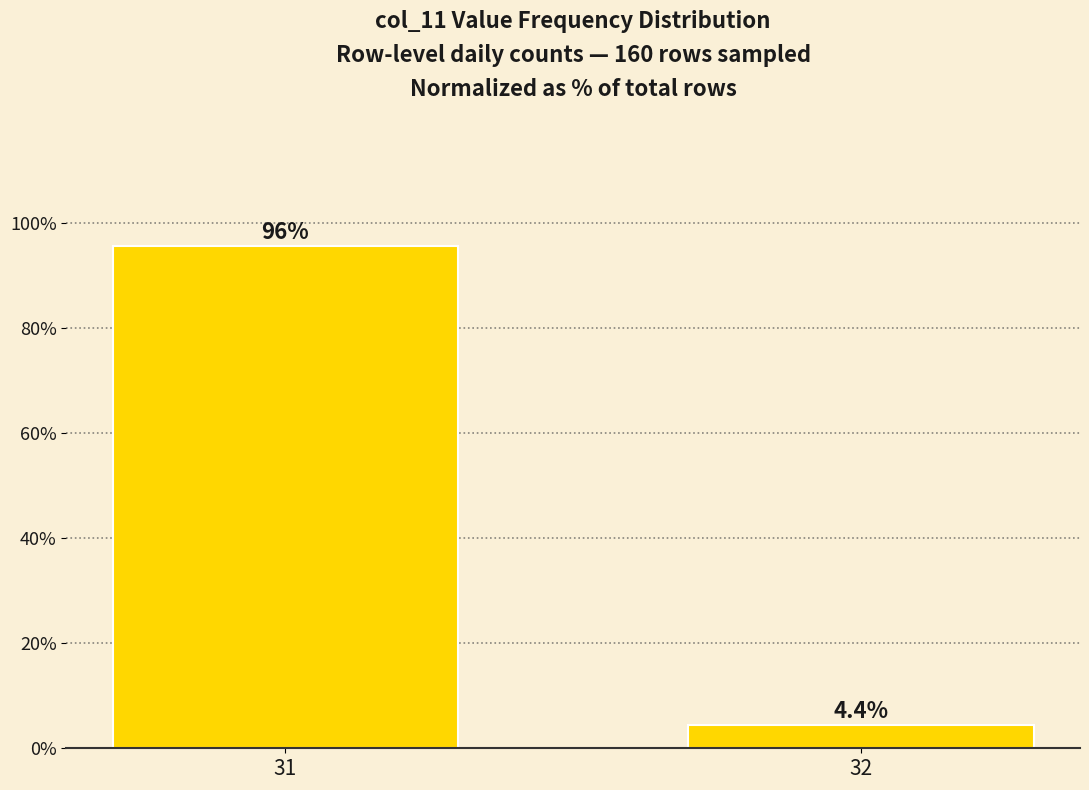

What is the value of the 2nd bar from the left?

4.4